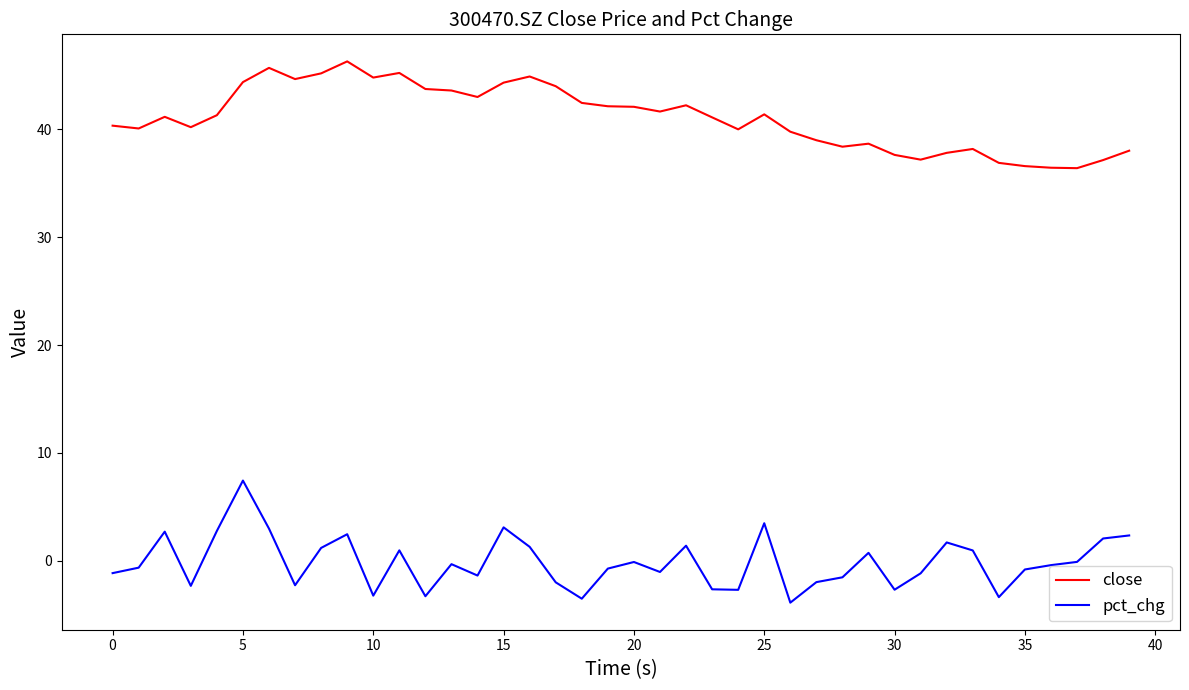

Does the chart display data point markers on the line(s)?

No